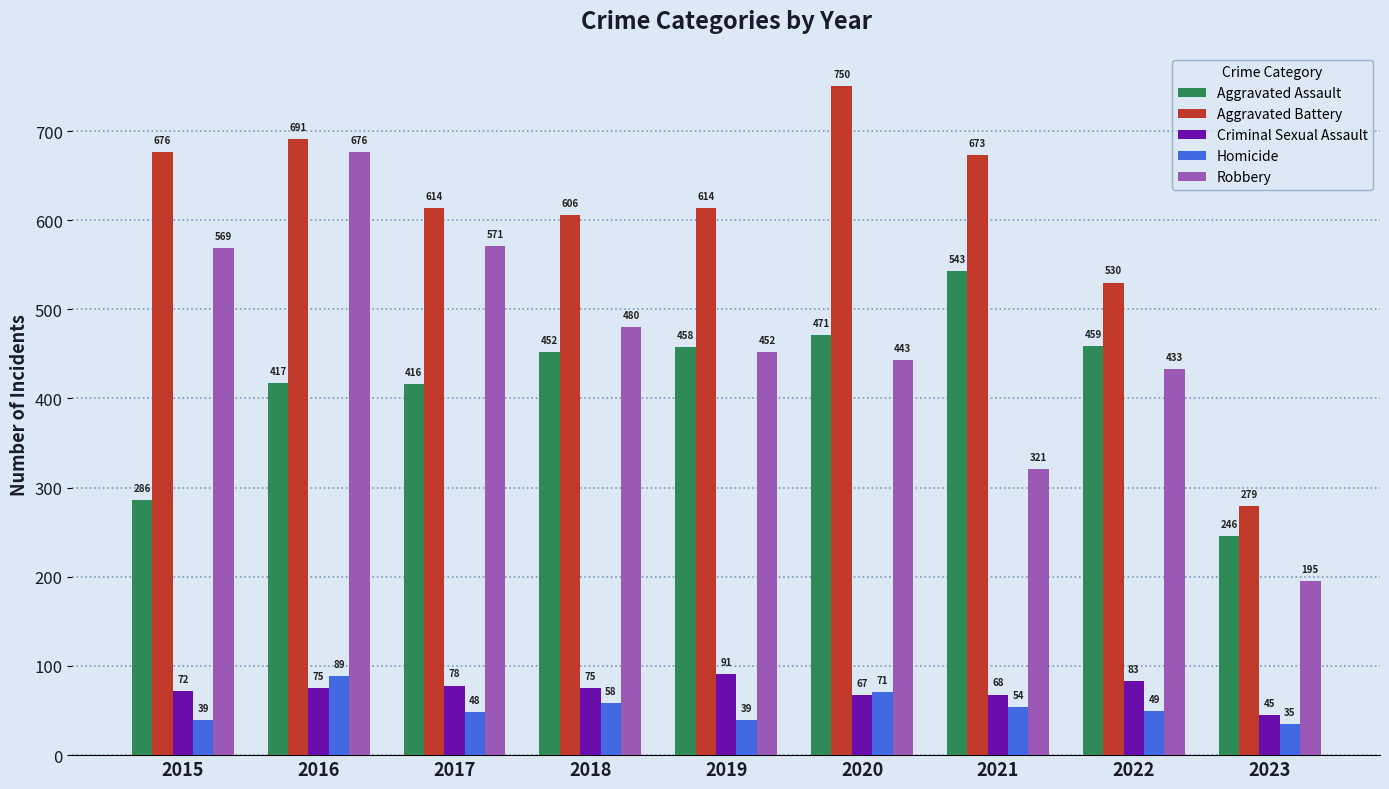

Which series has the widest spread of values?

Robbery